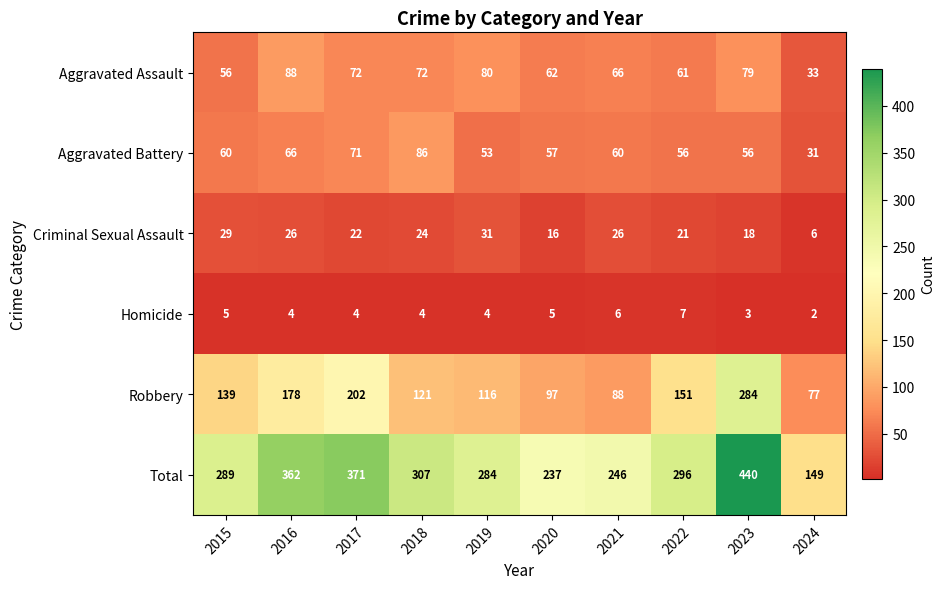

Which category has the highest value in the Criminal Sexual Assault series?

2019